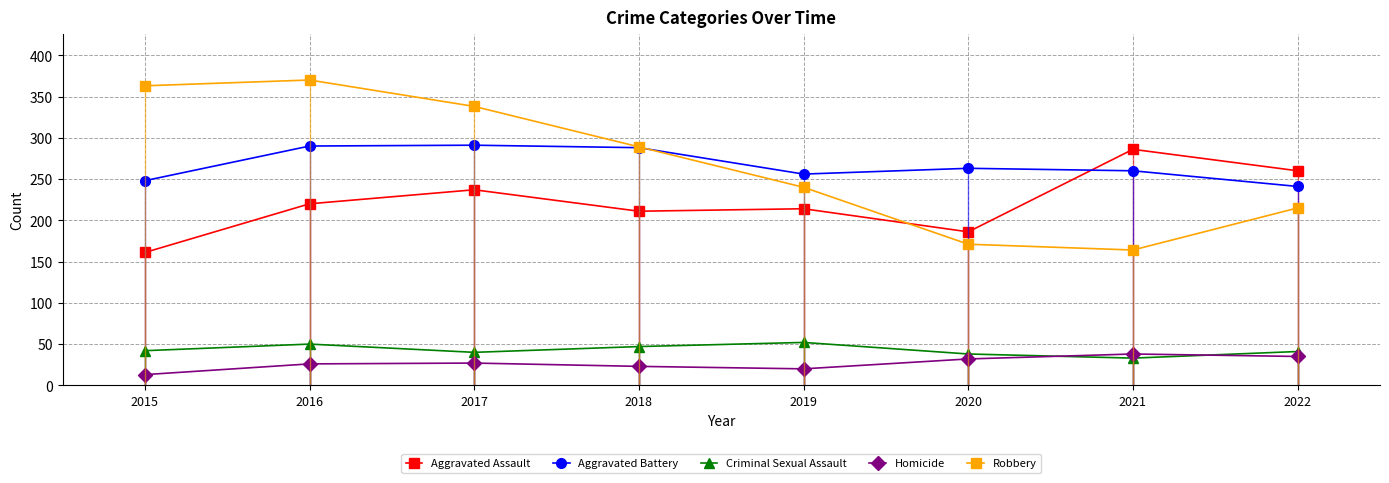

What is the difference between the maximum and minimum values in the Robbery series?

206